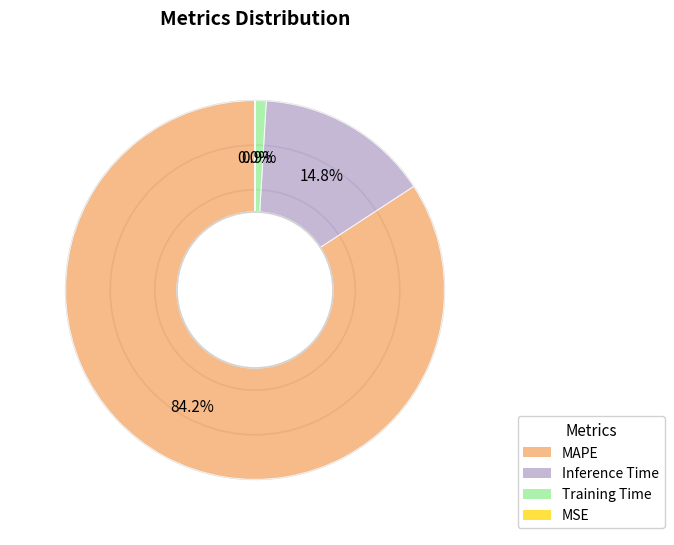

Is it true that Training Time is 1% of the pie?

True